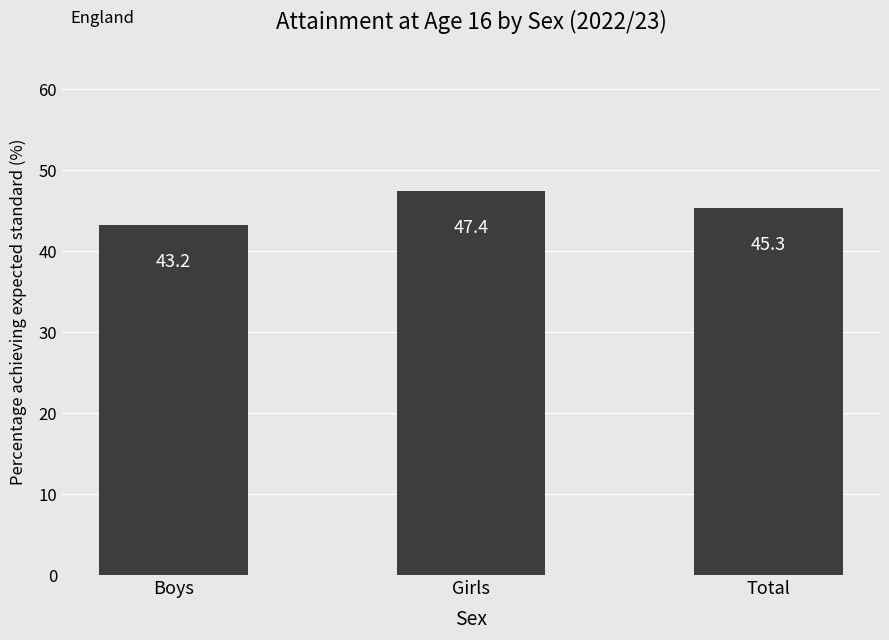

What is the average value?

45.3